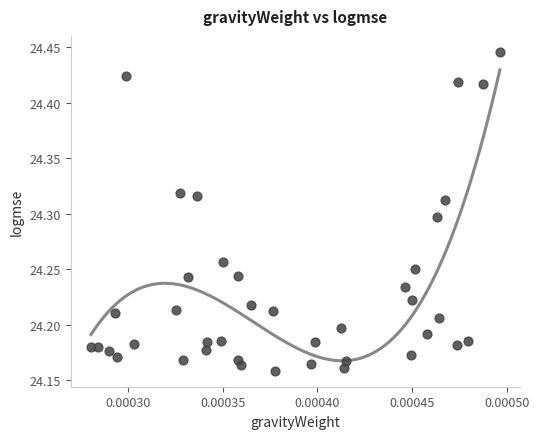

What is the range of Y values (max minus min)?

0.3